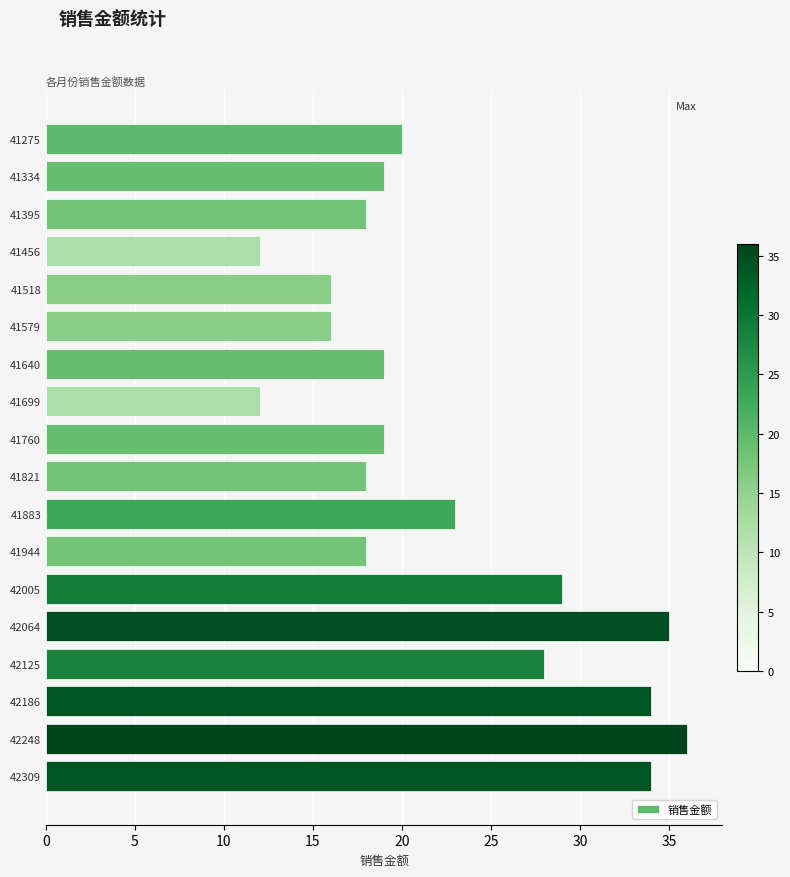

What is the smallest value displayed?

12